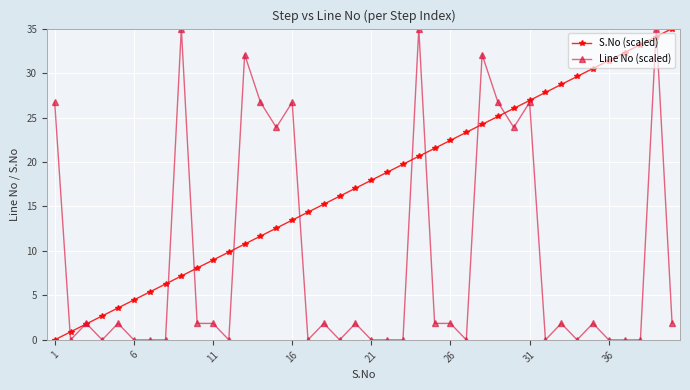

Rank the series by their average value, from lowest to highest.

Line No (scaled), S.No (scaled)